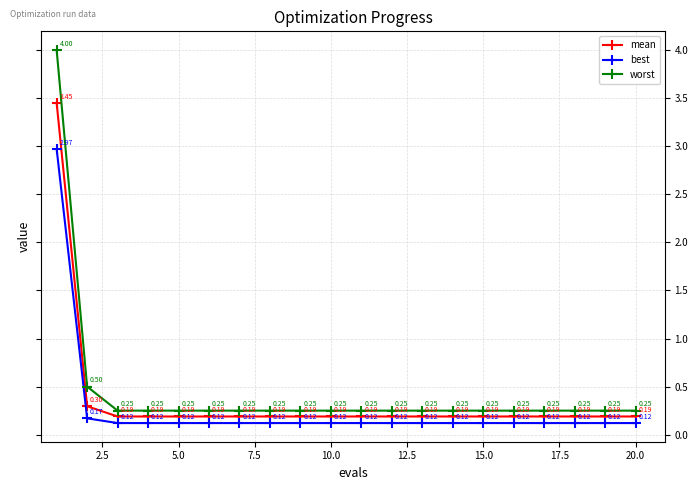

Which series has the widest spread of values?

worst